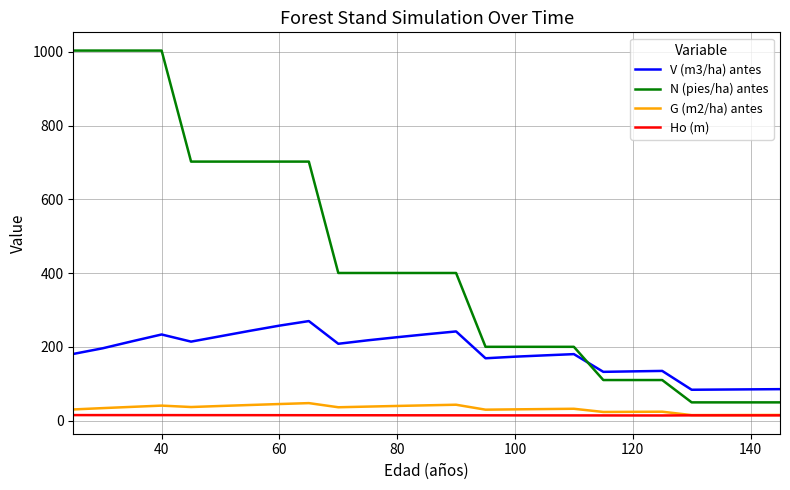

Which series has the largest total across all categories?

N (pies/ha) antes